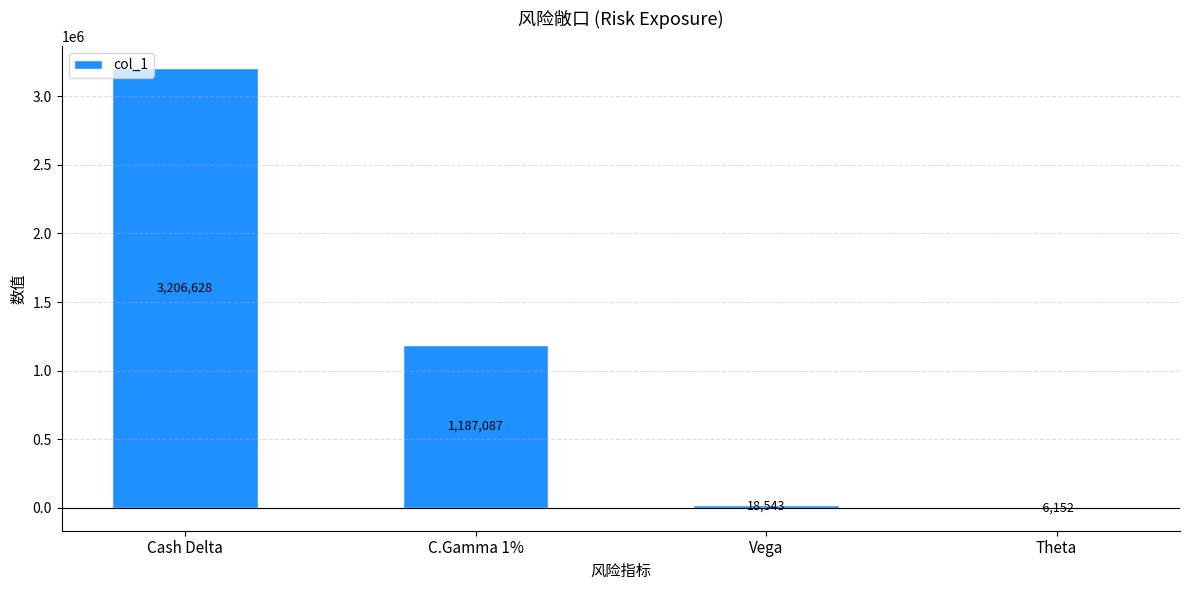

How many values are above zero?

3